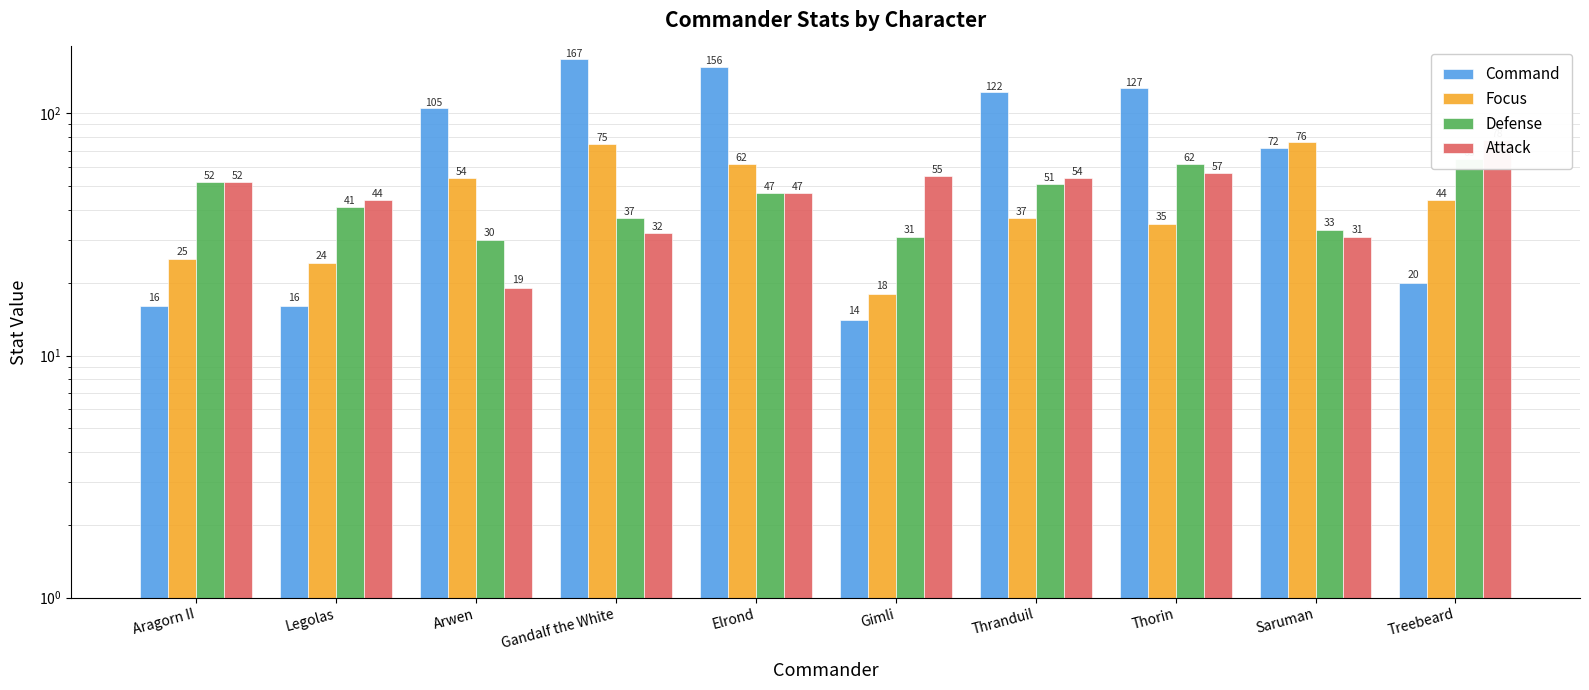

What is the difference between the maximum and minimum values in the Defense series?

35